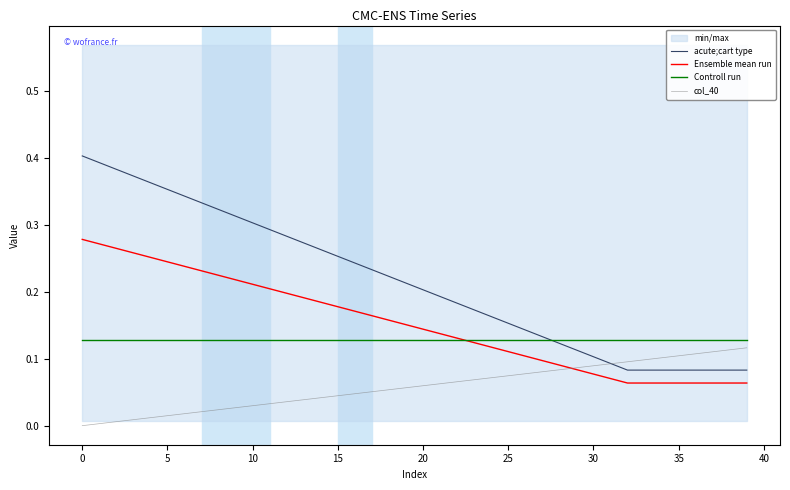

What is the maximum value for Ensemble mean run?

0.3